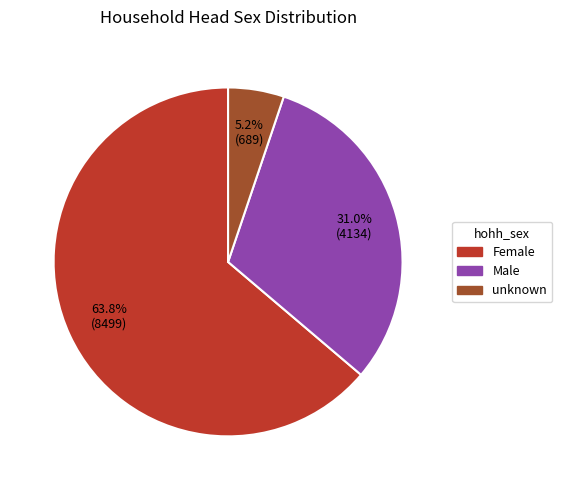

Which has a higher value, Male or unknown?

Male